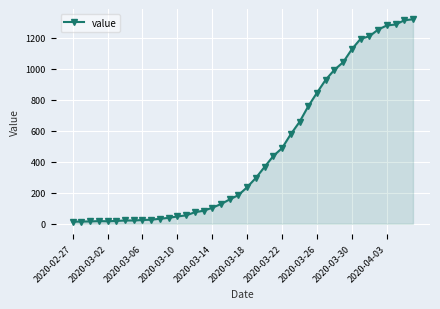

What is the difference between the maximum and minimum values?

1306